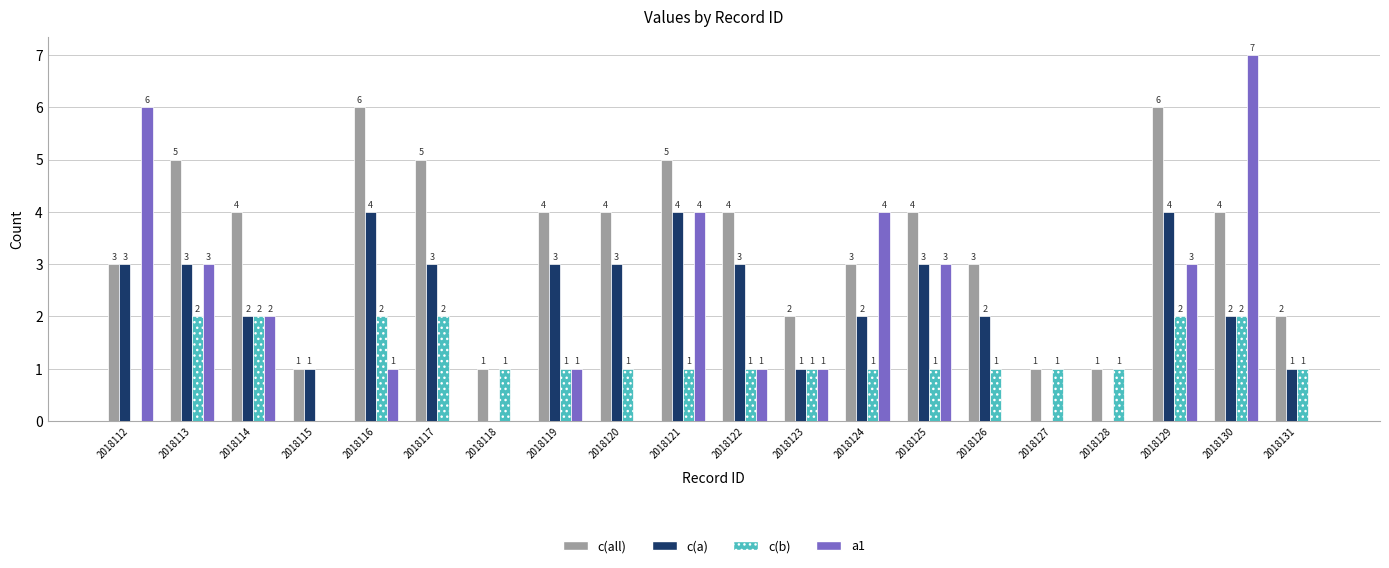

What is the total value across all series at 2018131?

4